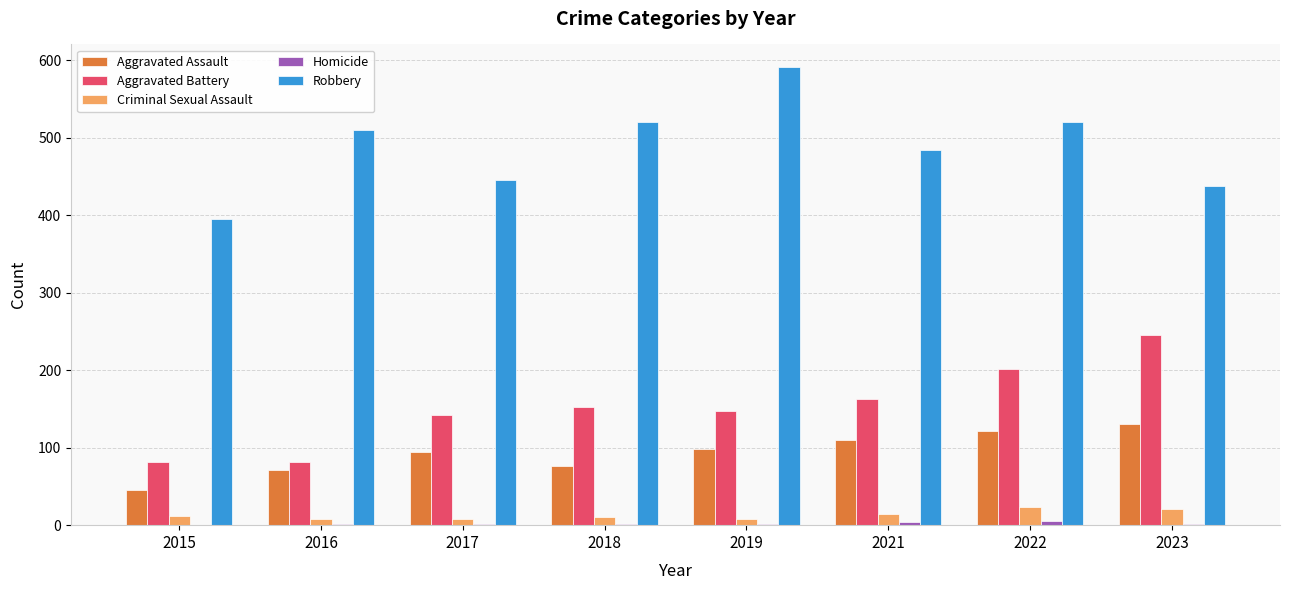

Which series has the largest total across all categories?

Robbery